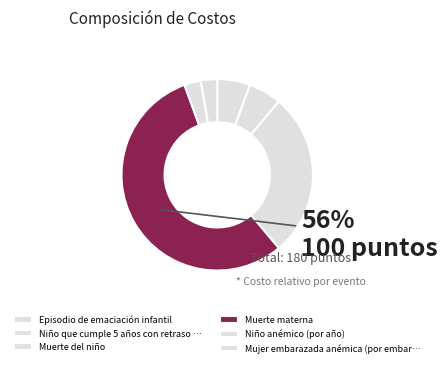

Count the number of slices in the pie.

6